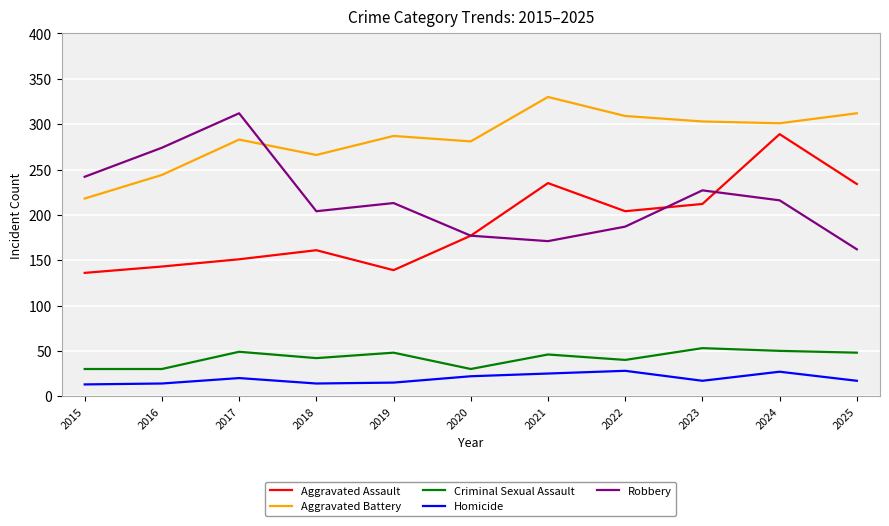

How many lines are shown in the chart?

5